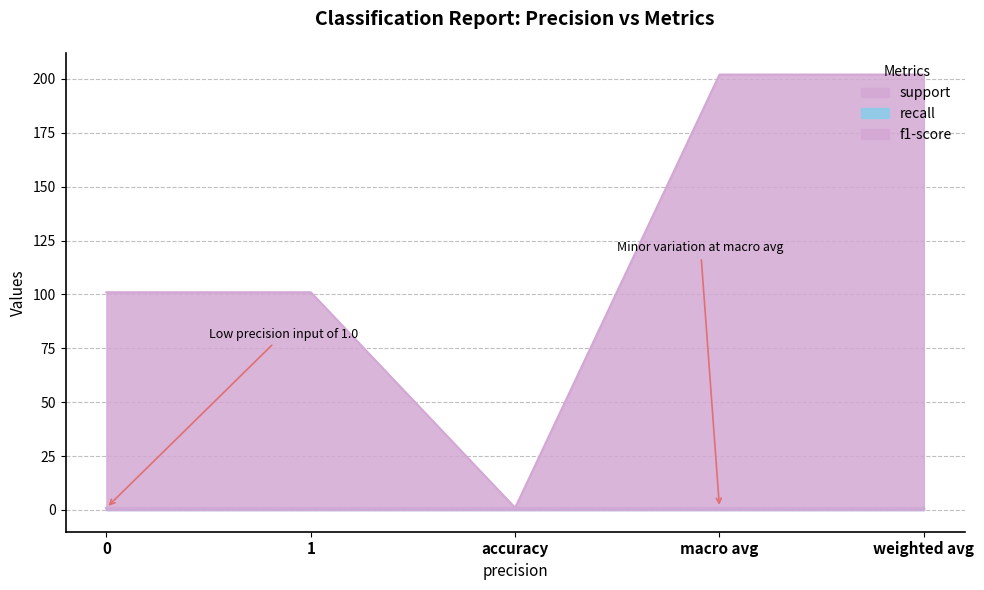

Reading right to left, what are all the values shown in this chart?

support: weighted avg=202	macro avg=202	accuracy=1	1=101	0=101
recall: weighted avg=1	macro avg=1	accuracy=1	1=1	0=1
f1-score: weighted avg=1	macro avg=1	accuracy=1	1=1	0=1